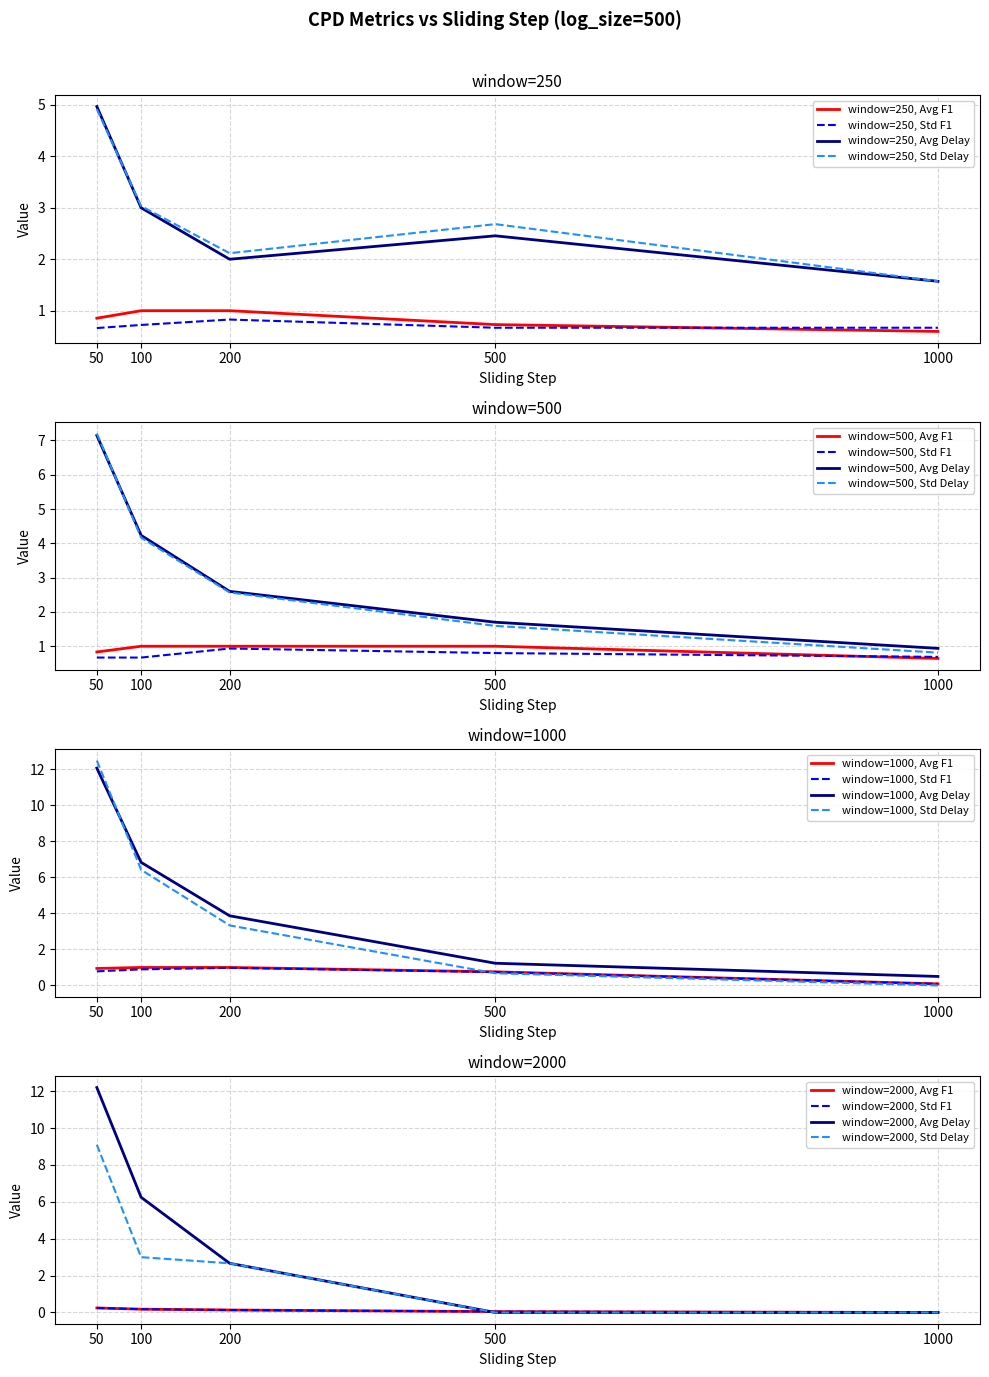

What is the sum of all cpd_std_delay values?

68.3